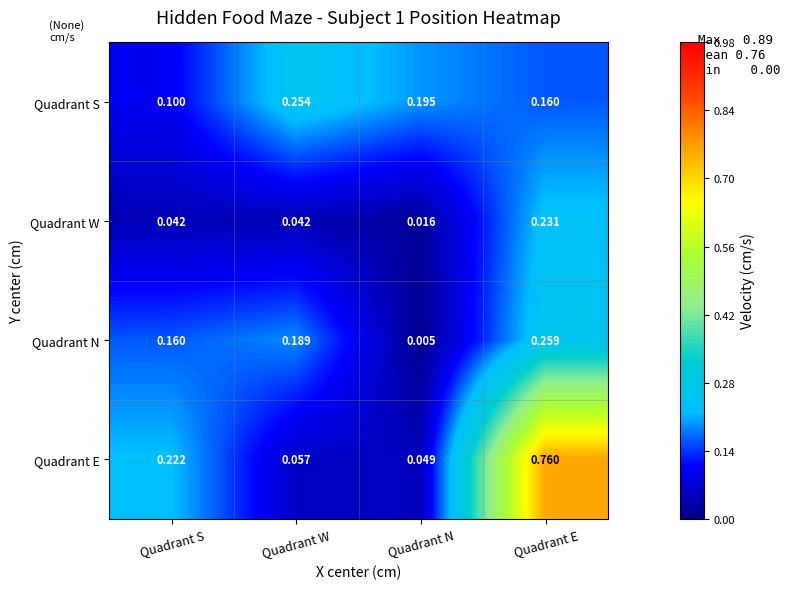

Which series has the largest total across all categories?

Quadrant E